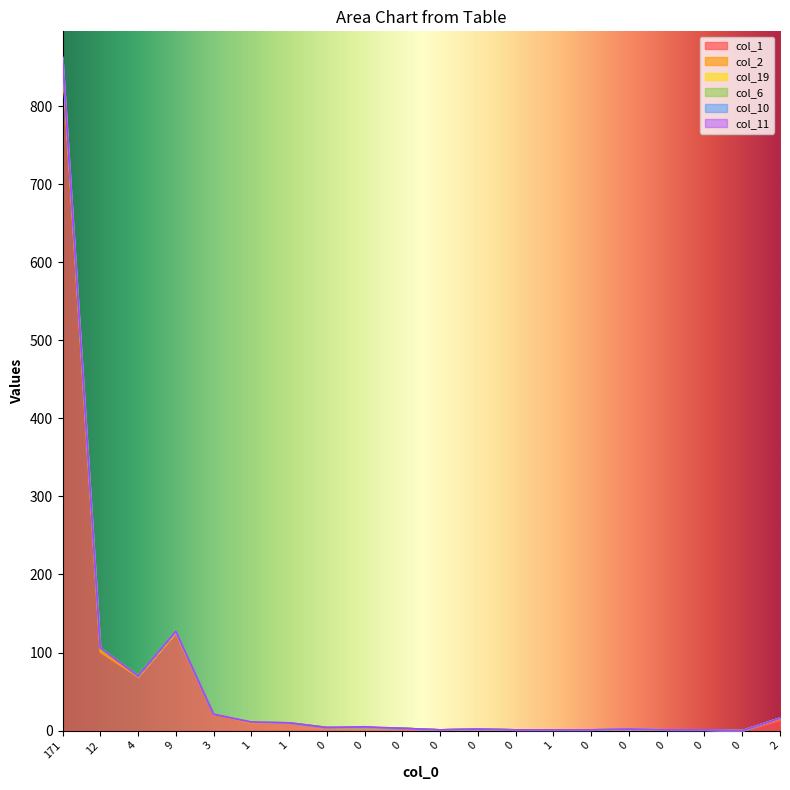

Is it true that col_1 equals 1 at 0?

False